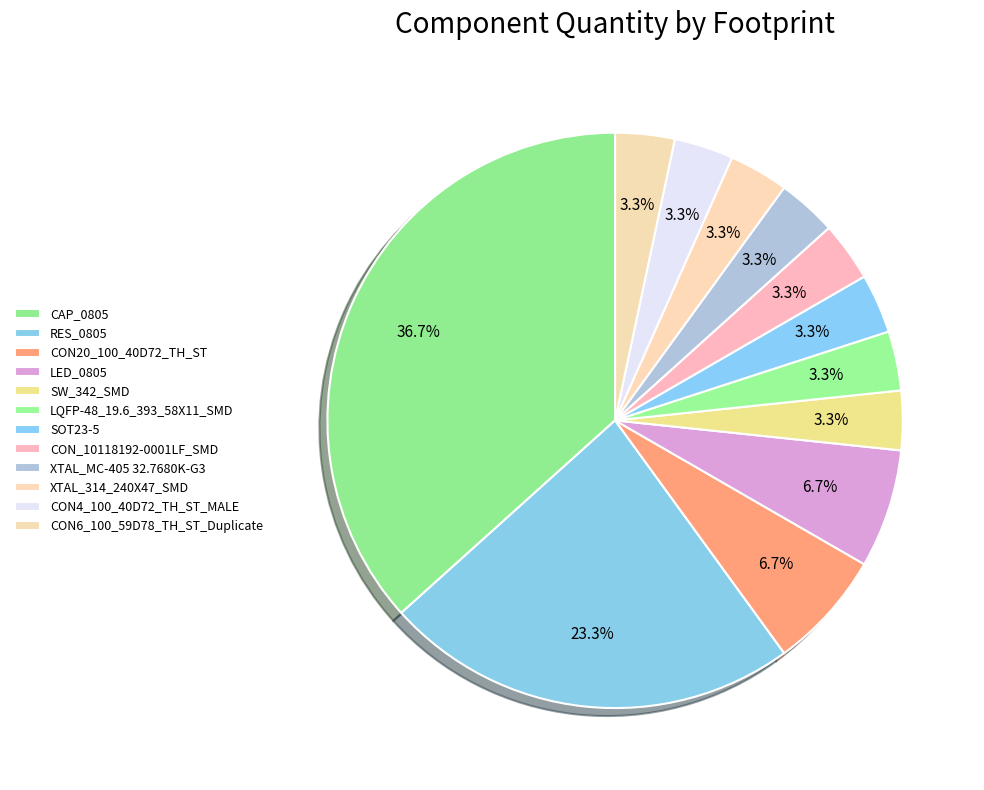

Rank the categories by value from highest to lowest.

CAP_0805, RES_0805, CON20_100_40D72_TH_ST, LED_0805, SW_342_SMD, LQFP-48_19.6_393_58X11_SMD, SOT23-5, CON_10118192-0001LF_SMD, XTAL_MC-405 32.7680K-G3, XTAL_314_240X47_SMD, CON4_100_40D72_TH_ST_MALE, CON6_100_59D78_TH_ST_Duplicate